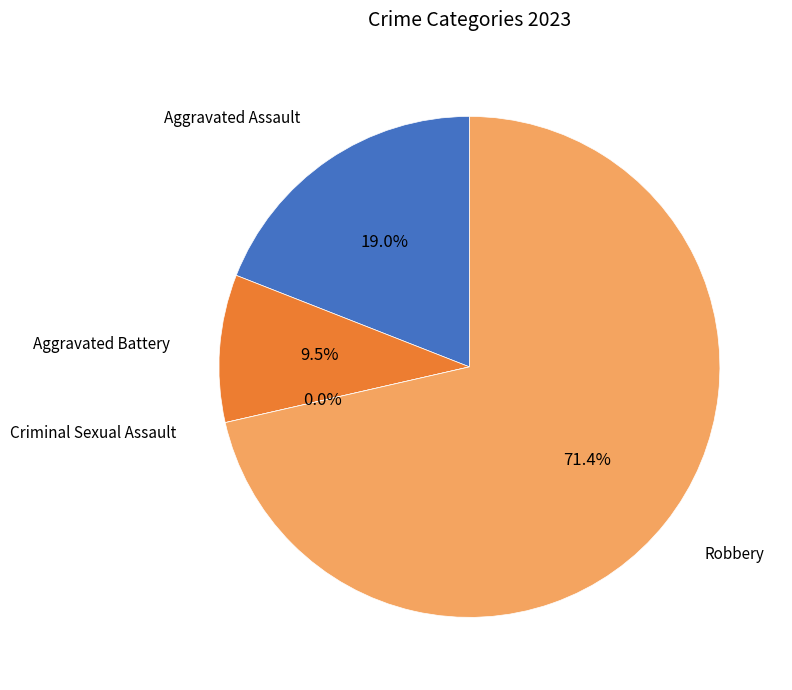

True or false: Criminal Sexual Assault accounts for 6% of the total.

False